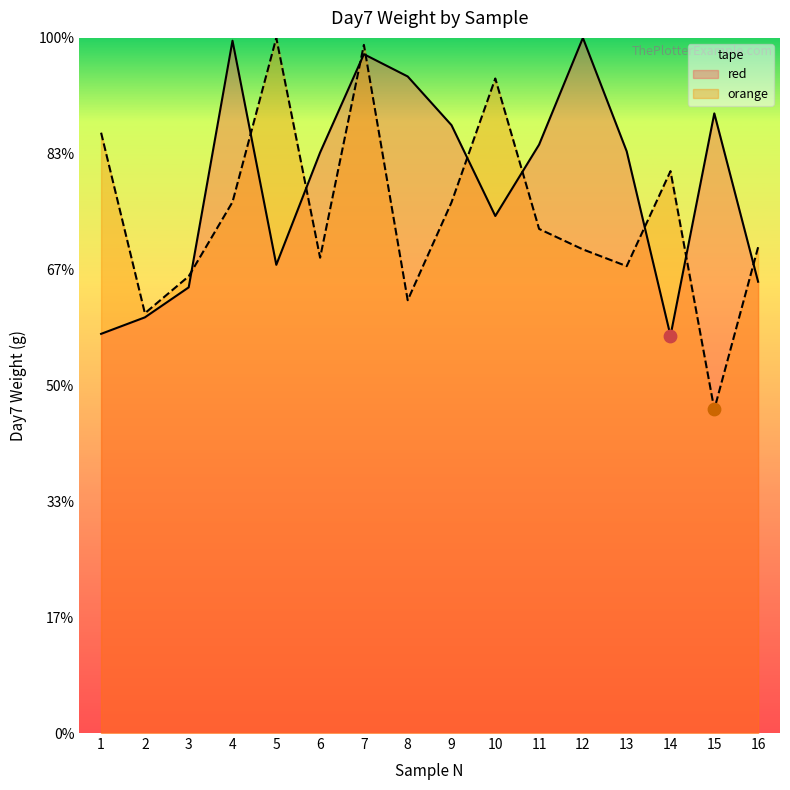

What are all the series names shown in the legend?

red, orange